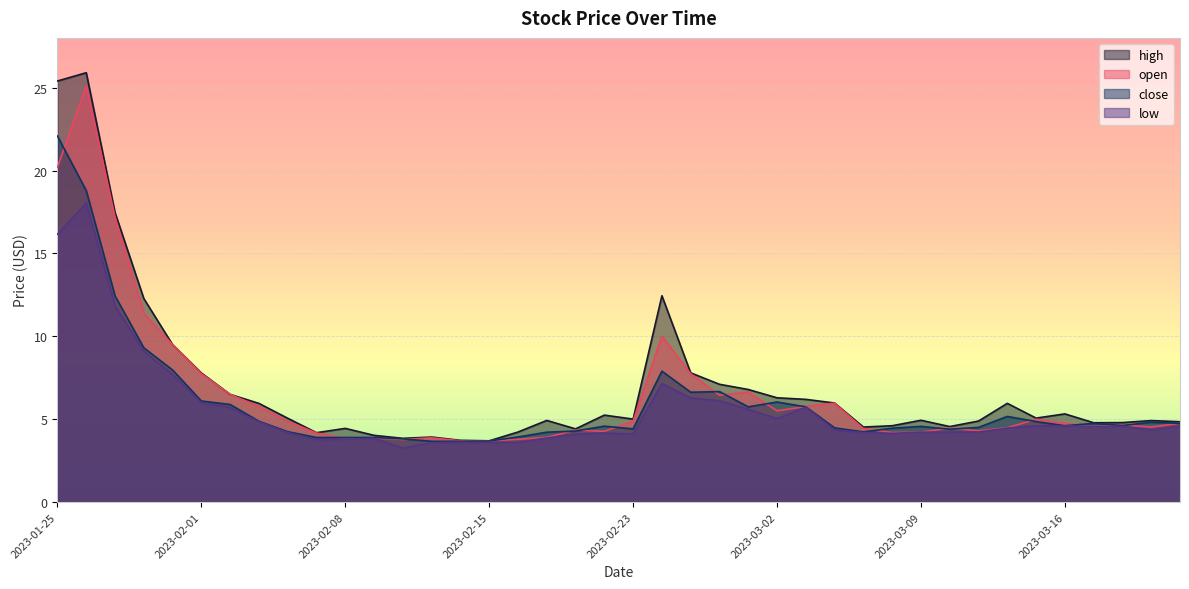

What is the difference between the second highest and second lowest values in the close series?

15.1